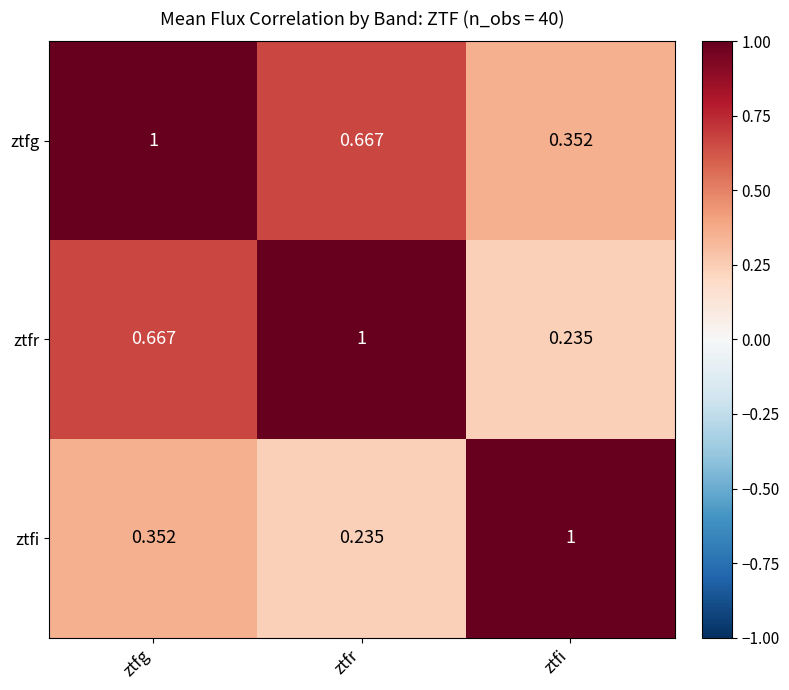

Which series has the largest total across all categories?

ztfg